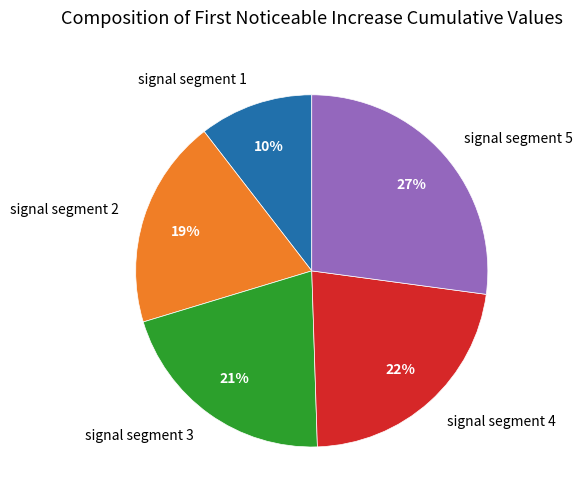

To the nearest percent, what percentage of the pie is signal segment 4?

22%